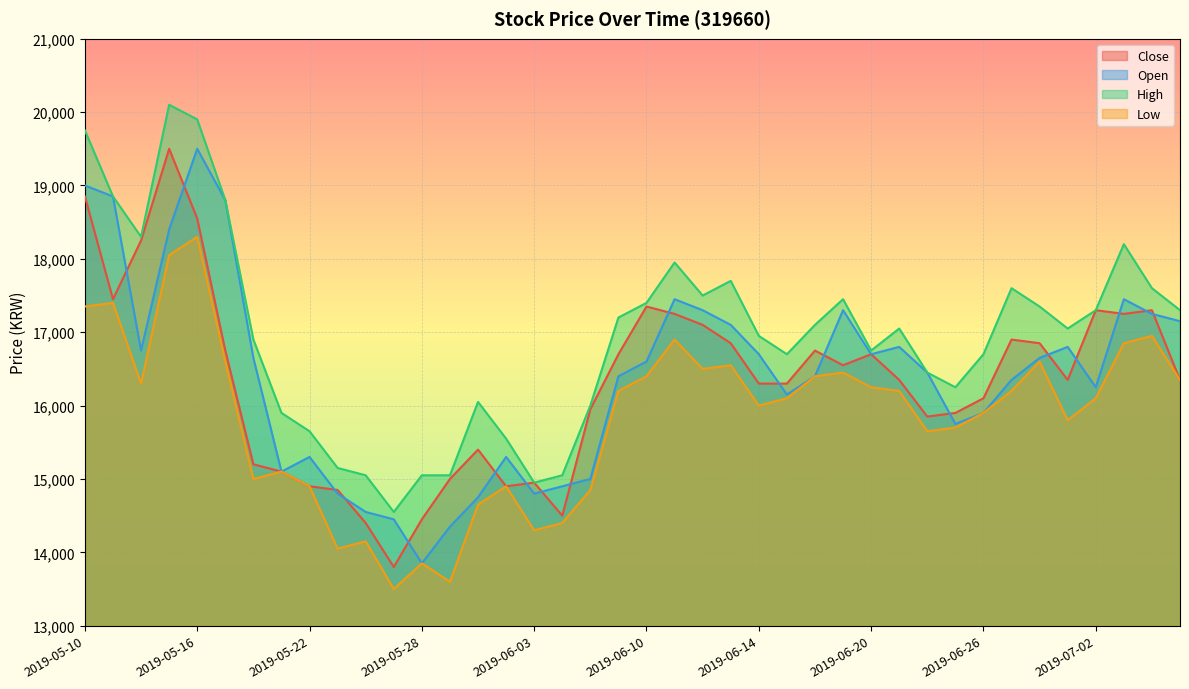

What is the sum of all Close values?

653100